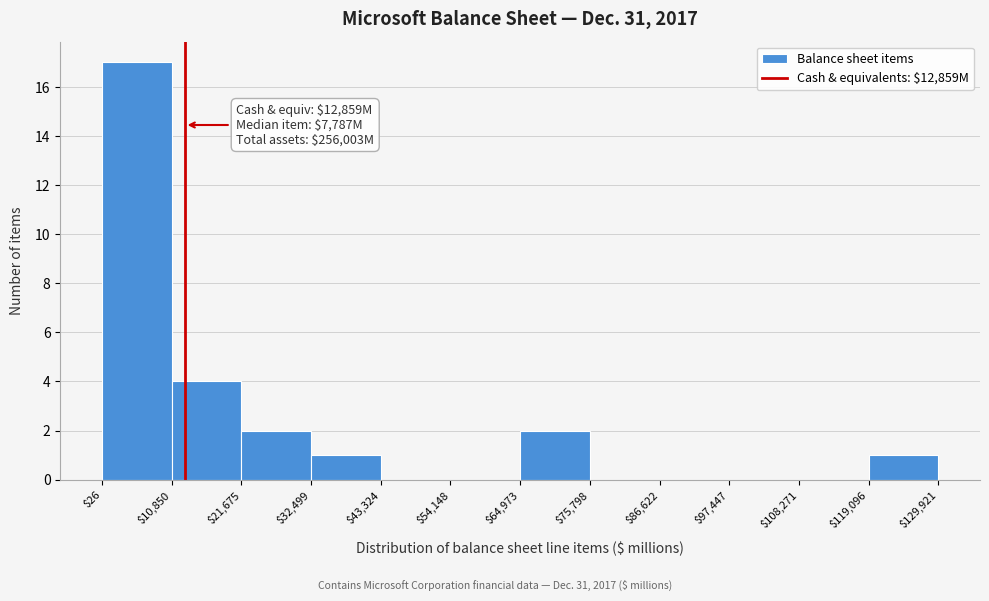

Over which range of the x-axis is the bar tallest?

$26 to $10,850